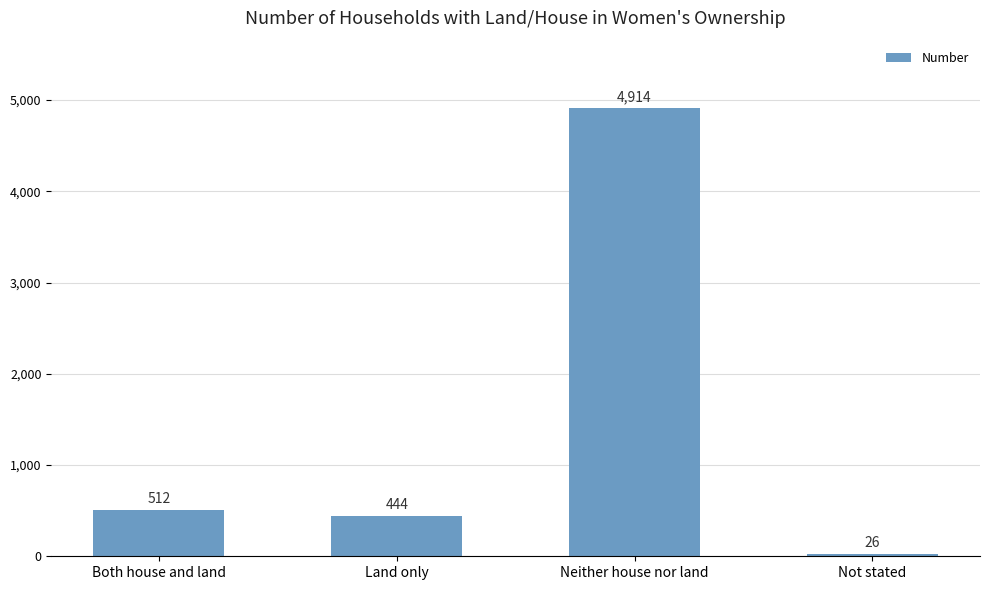

At which category does the chart reach its peak across all series?

Neither house nor land